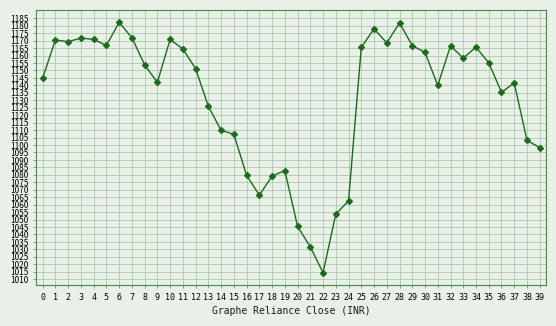

What is the minimum value shown in the chart?

1014.4